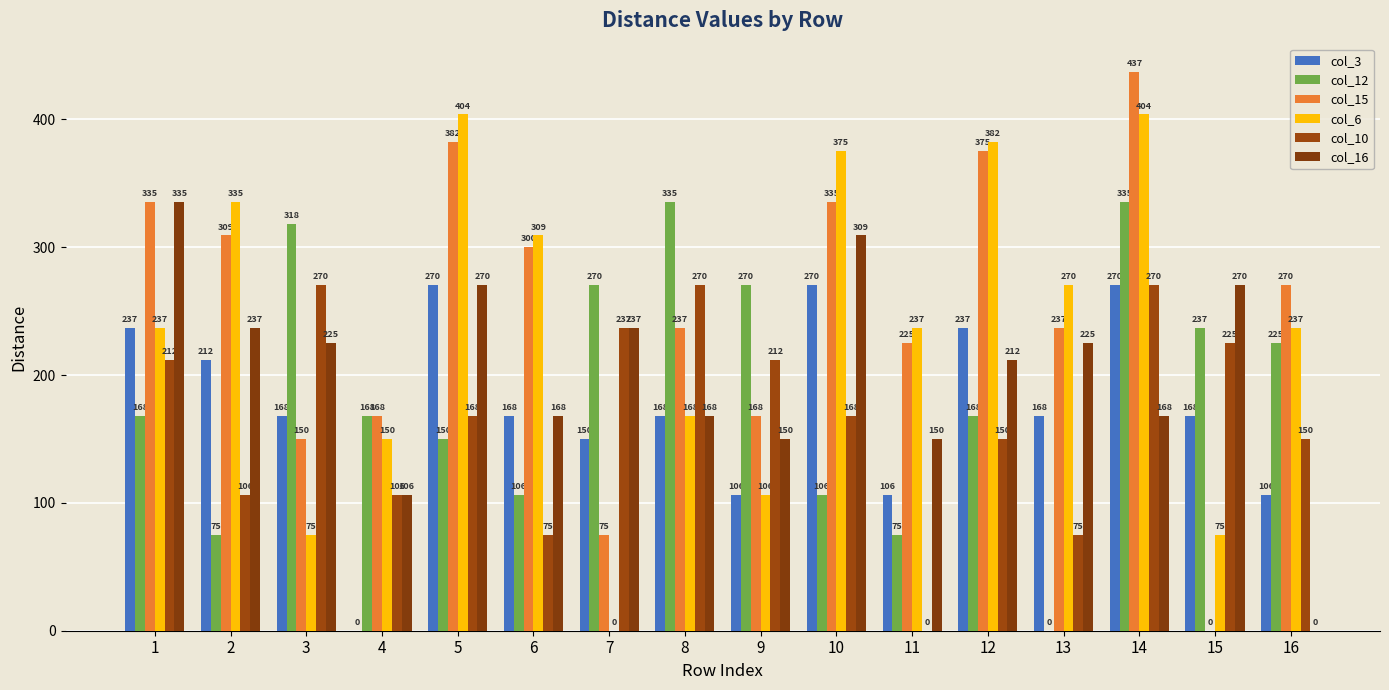

What is the average value of the col_6 series?

235.3